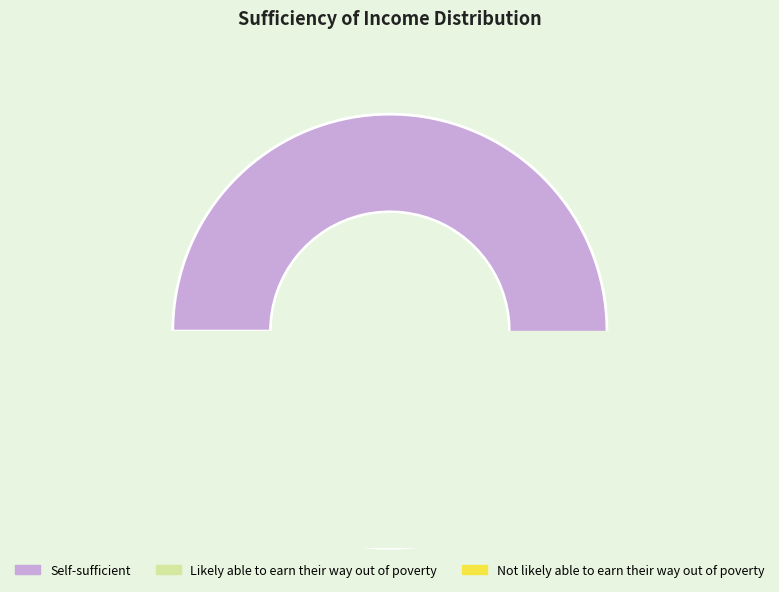

What percentage do Likely able to earn their way out of poverty and Self-sufficient together represent?

96.2%